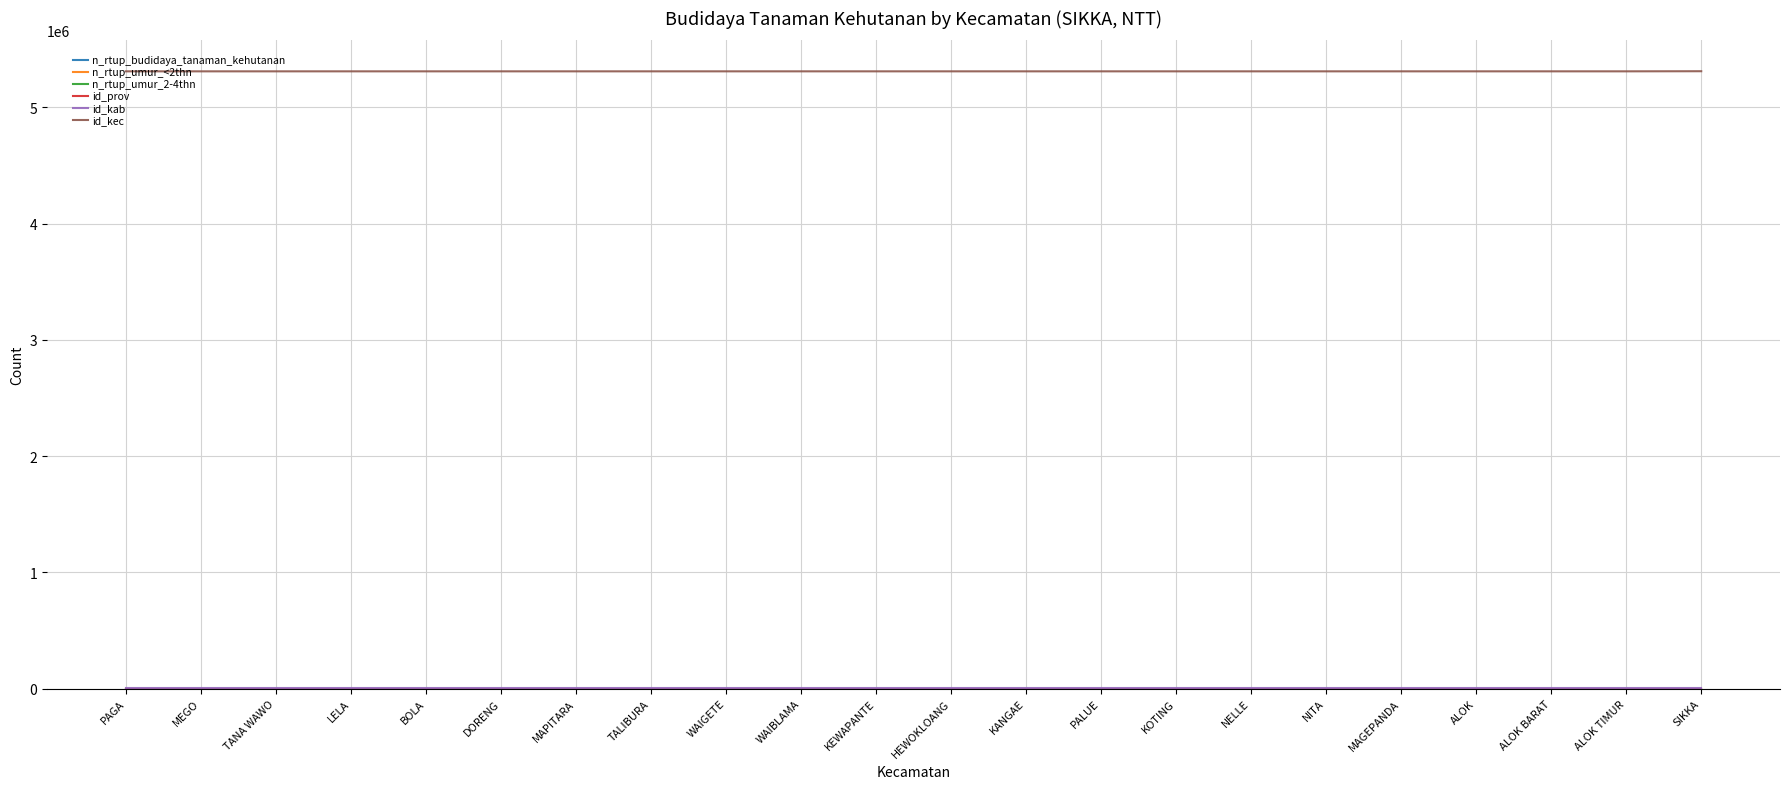

Rank the categories by id_prov value from lowest to highest.

PAGA, MEGO, TANA WAWO, LELA, BOLA, DORENG, MAPITARA, TALIBURA, WAIGETE, WAIBLAMA, KEWAPANTE, HEWOKLOANG, KANGAE, PALUE, KOTING, NELLE, NITA, MAGEPANDA, ALOK, ALOK BARAT, ALOK TIMUR, SIKKA